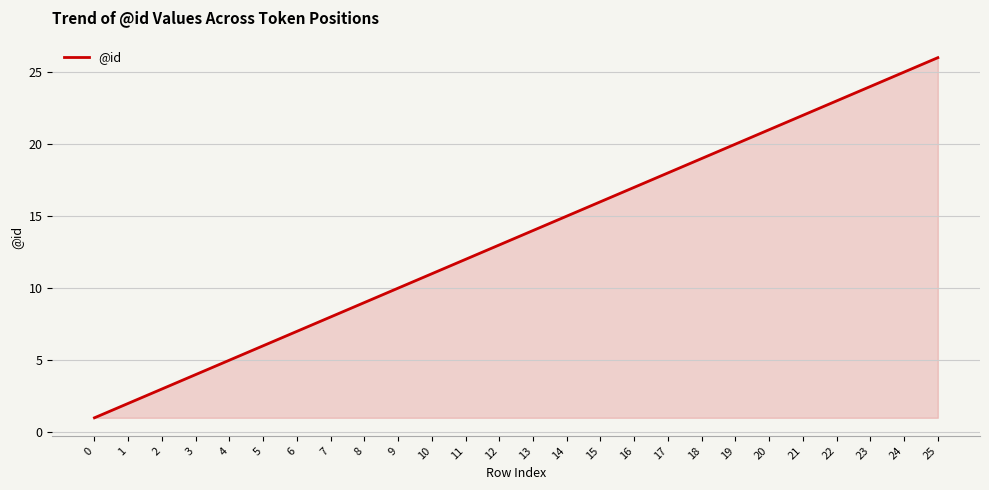

Does the chart display data point markers on the line(s)?

No